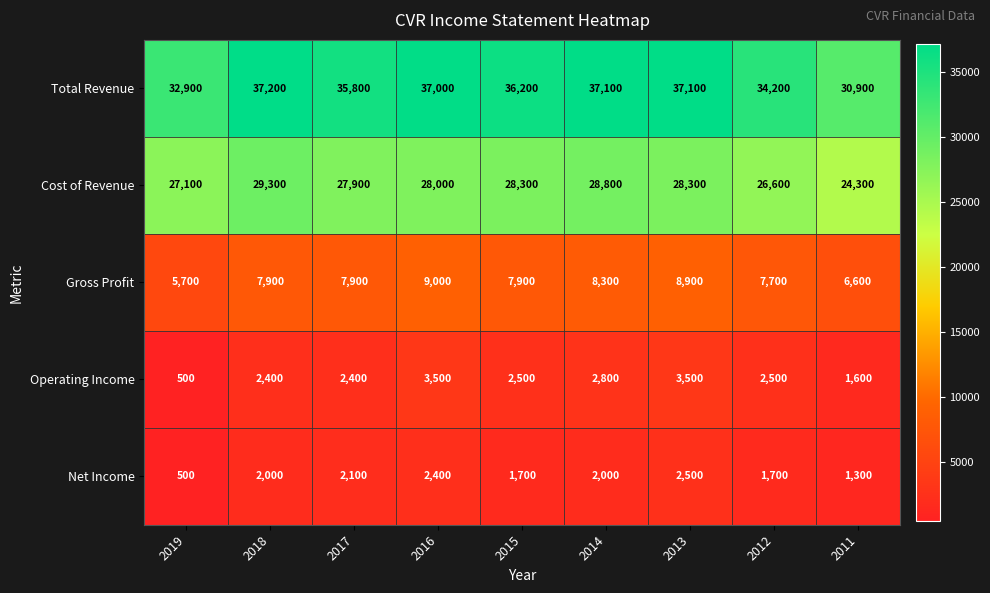

The Net Income series shows 2000 at 2014. True or false?

True